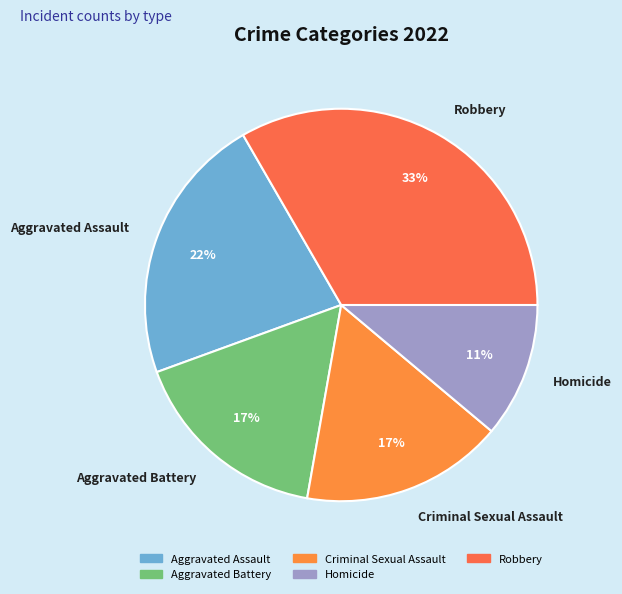

To the nearest percent, what percentage of the pie is Homicide?

11%